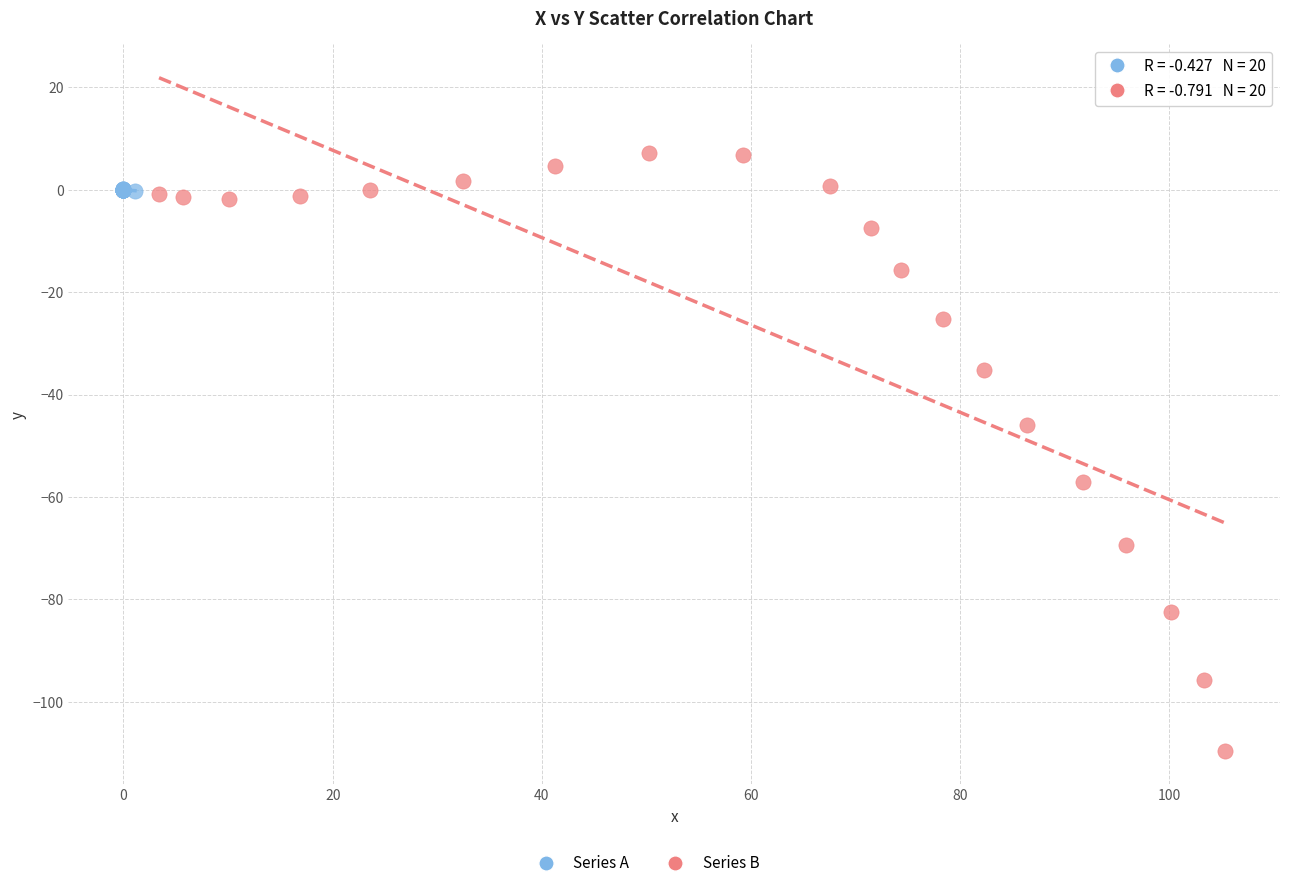

Which series contains the highest Y value?

Series B